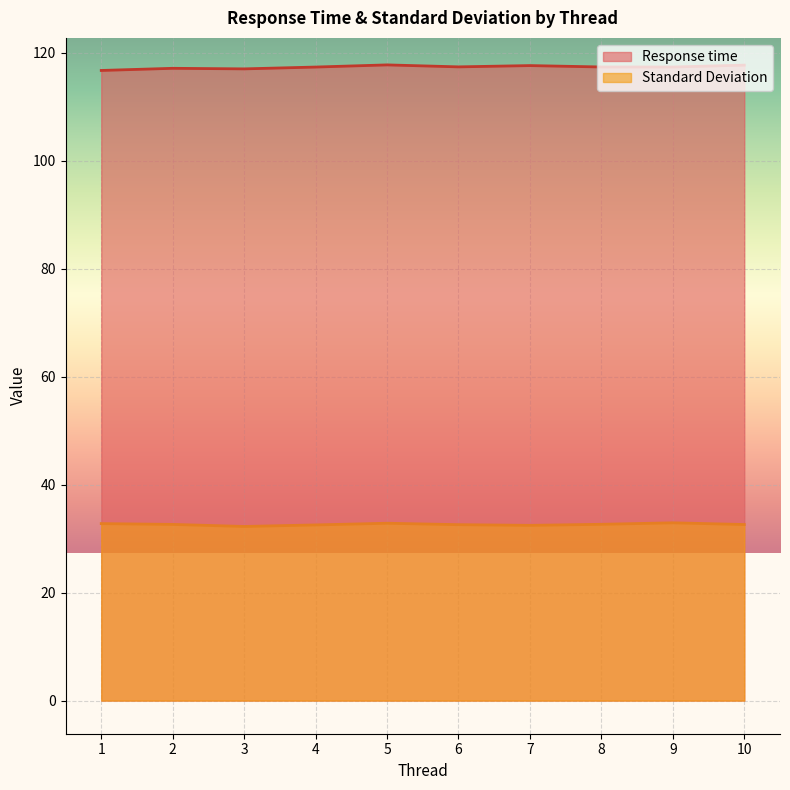

At which category does Response time reach its first local peak?

2